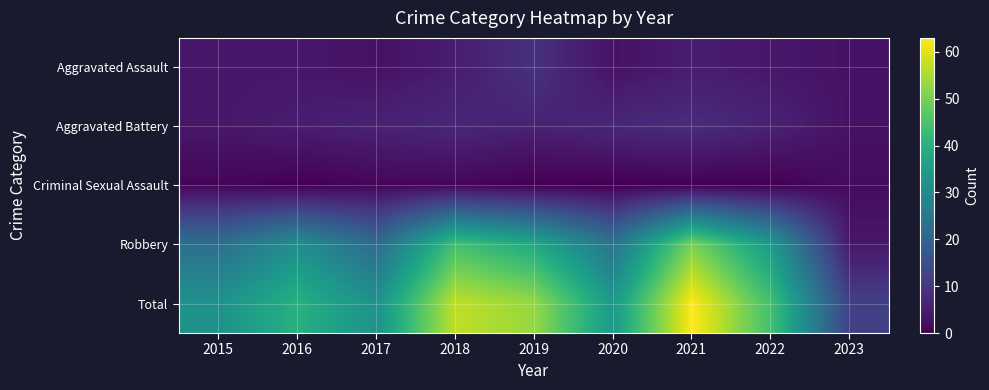

At 2018, list the series in order from largest to smallest.

Total, Robbery, Aggravated Battery, Aggravated Assault, Criminal Sexual Assault